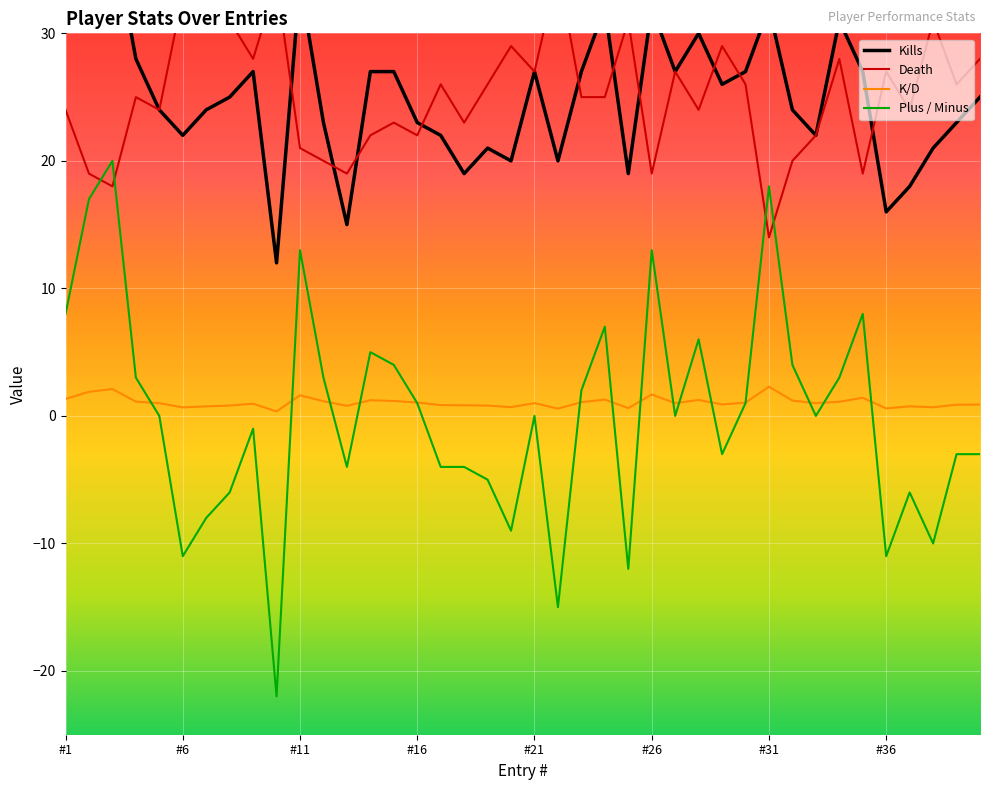

Is it true that K/D equals 1.1 at #16?

True